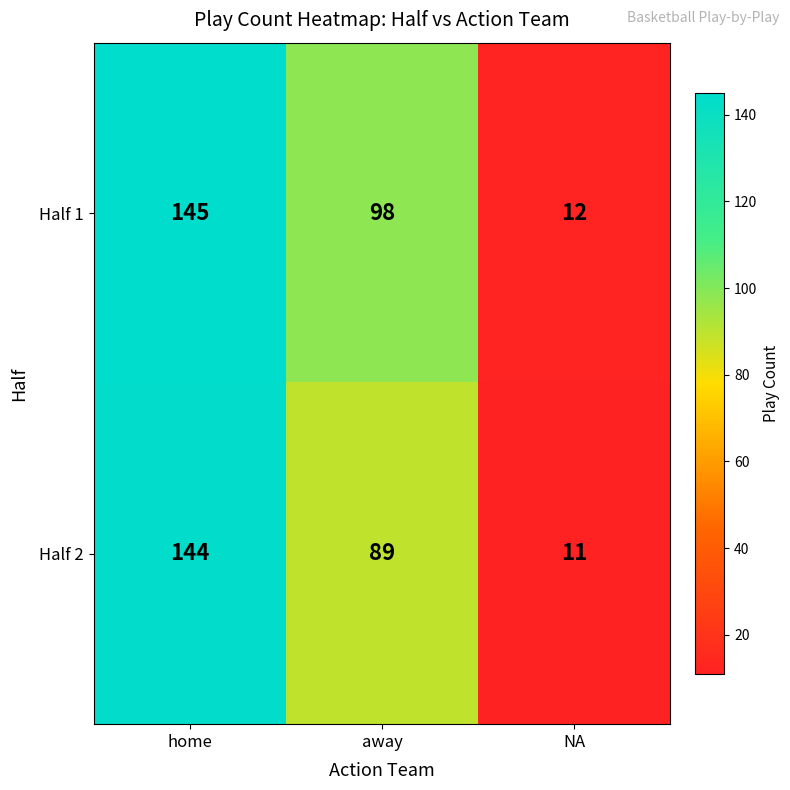

Is it true that Half 1 equals 18 at NA?

False